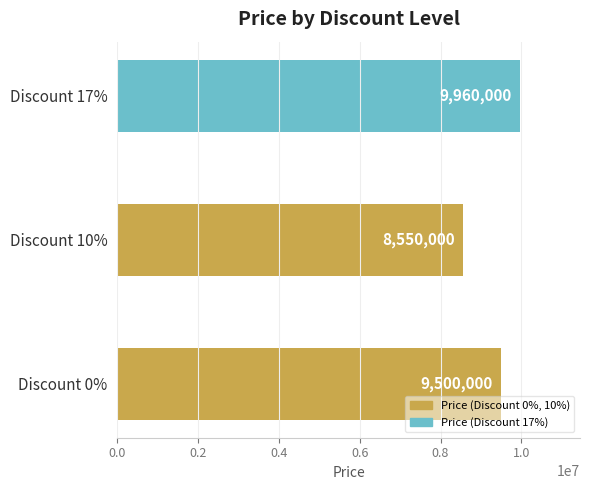

List the labels in order of value, largest first.

Discount 17%, Discount 0%, Discount 10%